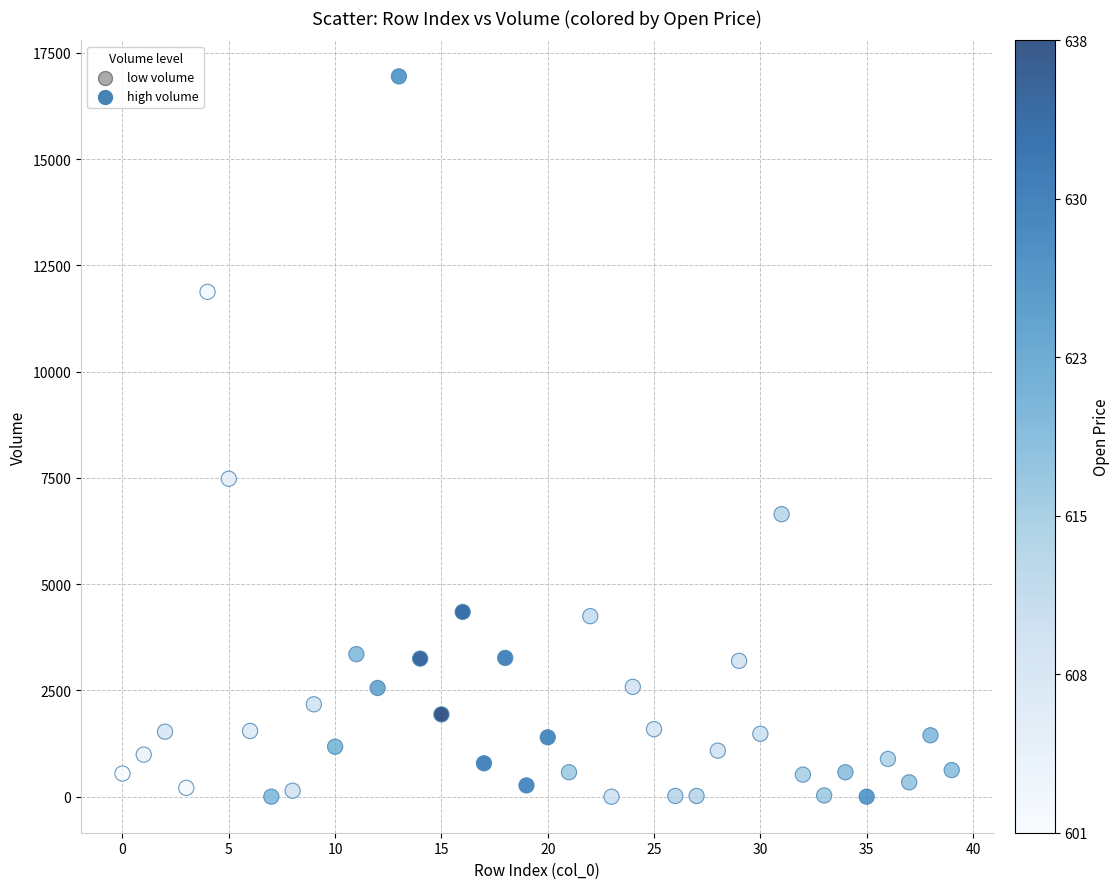

What Y value in the scatter plot is closest to 8472?

7479.6